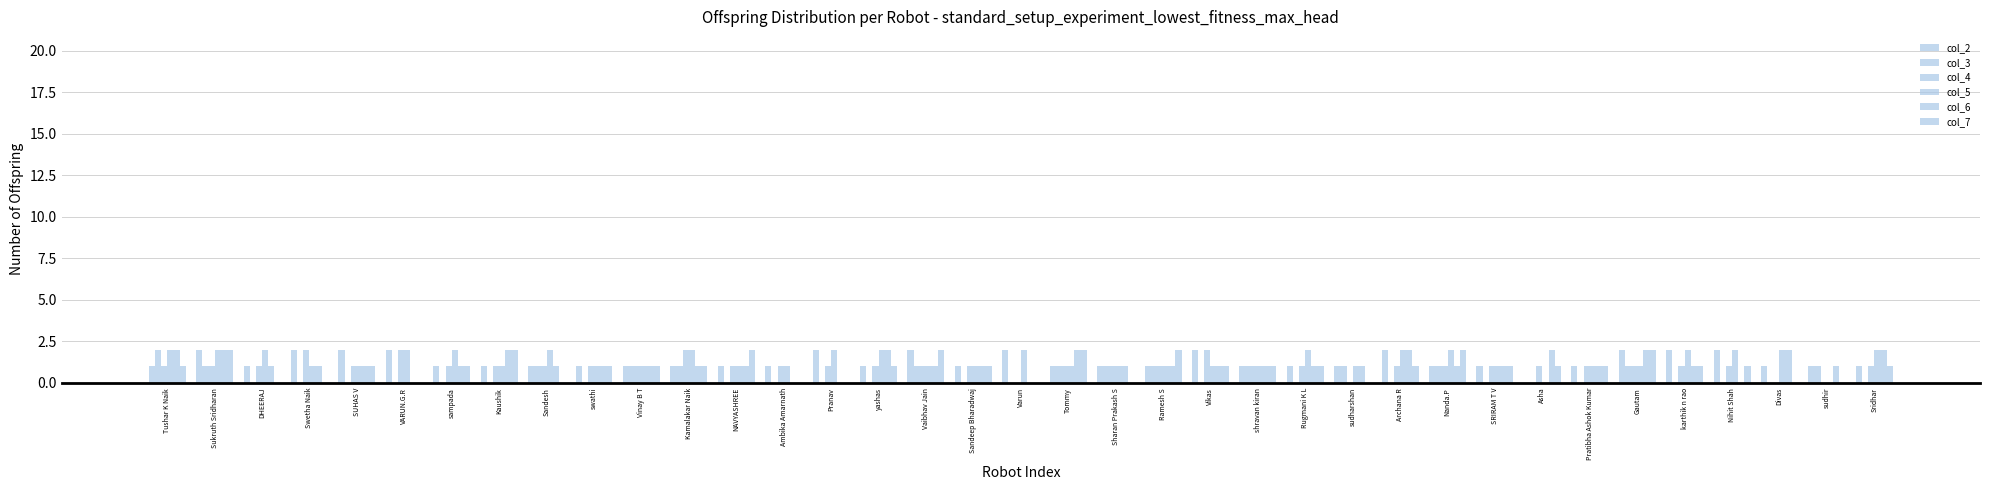

At which category is the sum across all series the highest?

Sukruth Sridharan